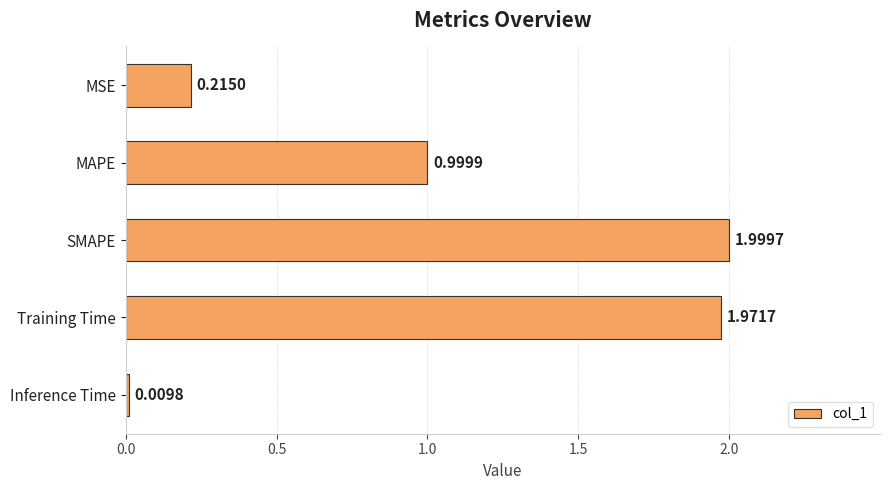

What is the label of the 2nd bar from the bottom?

Training Time